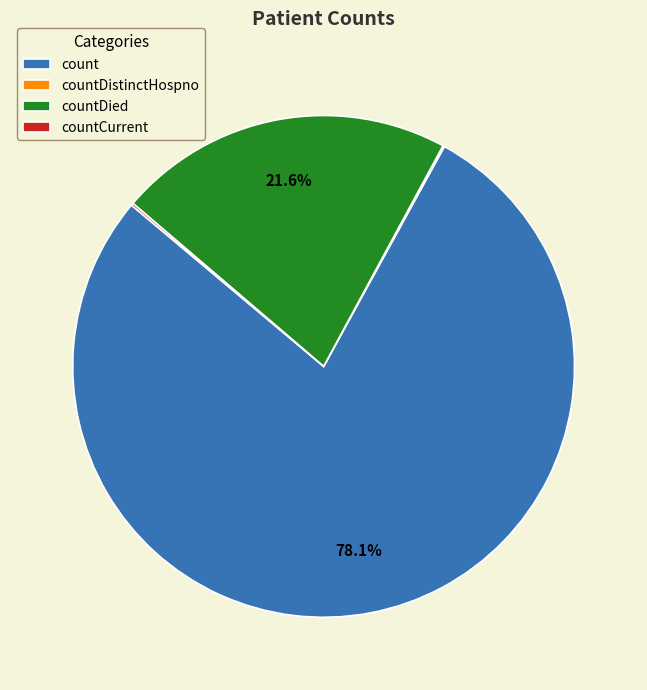

Does any single category account for the majority?

Yes